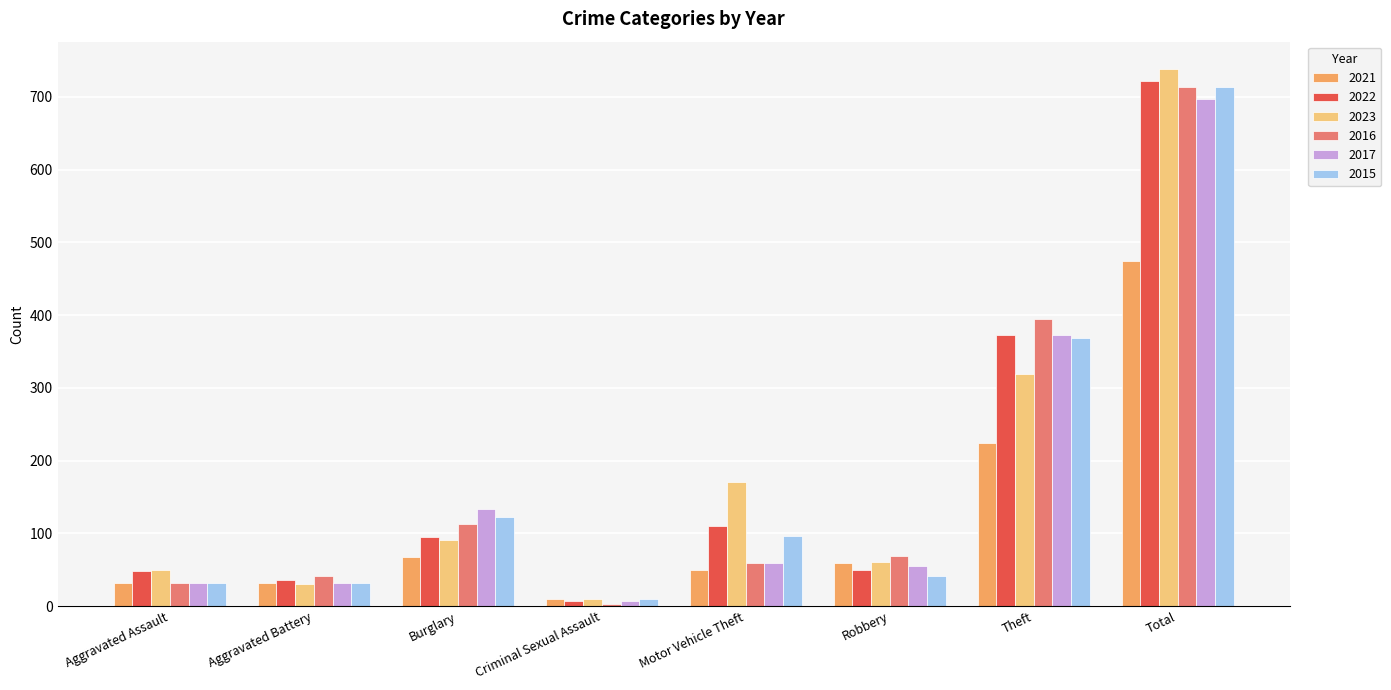

At which category is the sum across all series the highest?

Total